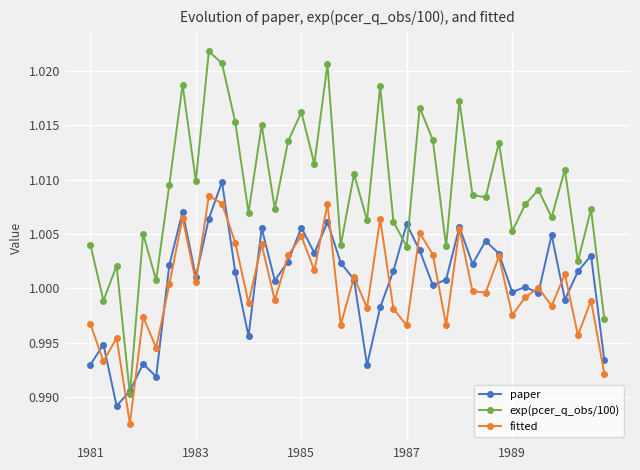

After their last crossing, which series has the higher values: exp(pcer_q_obs/100) or paper?

exp(pcer_q_obs/100)